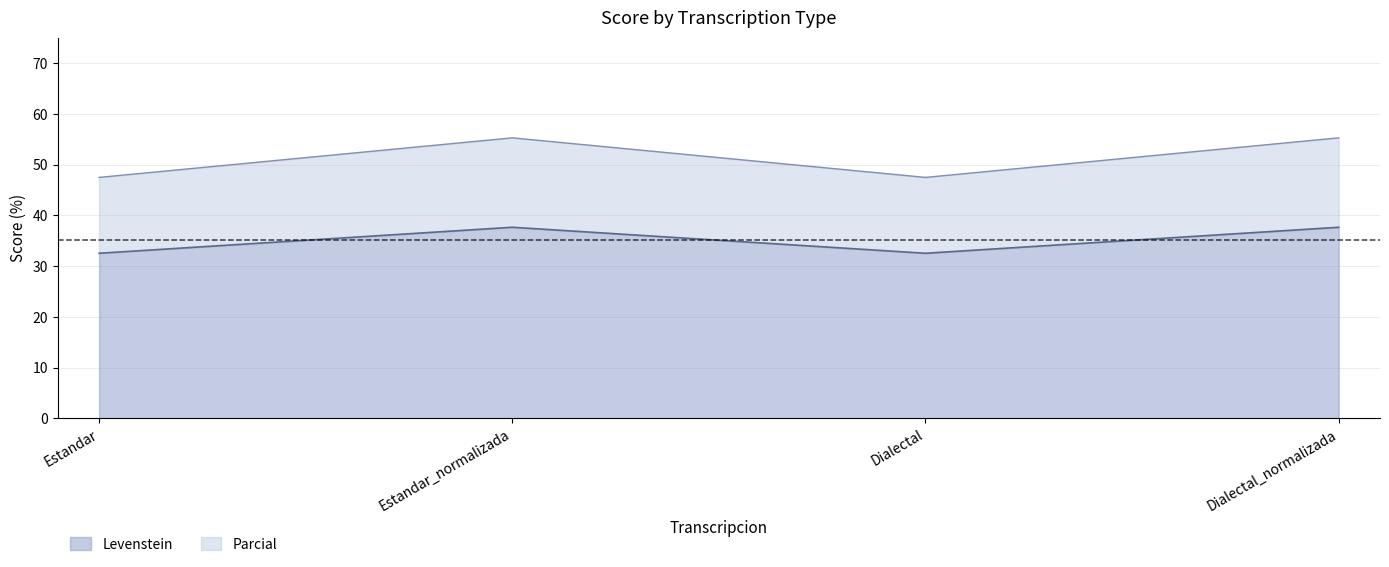

What is the difference between the maximum and minimum values in the Levenstein series?

5.1